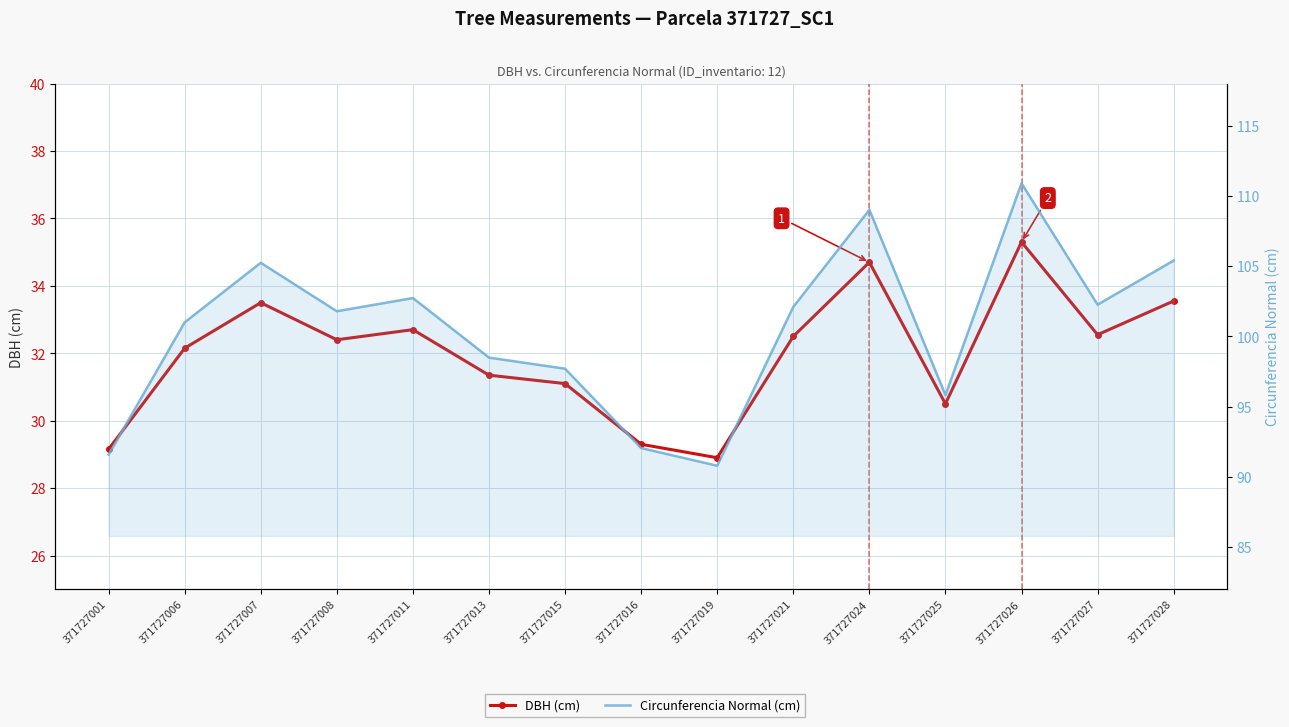

Which series has the widest spread of values?

Circunferencia Normal (cm)